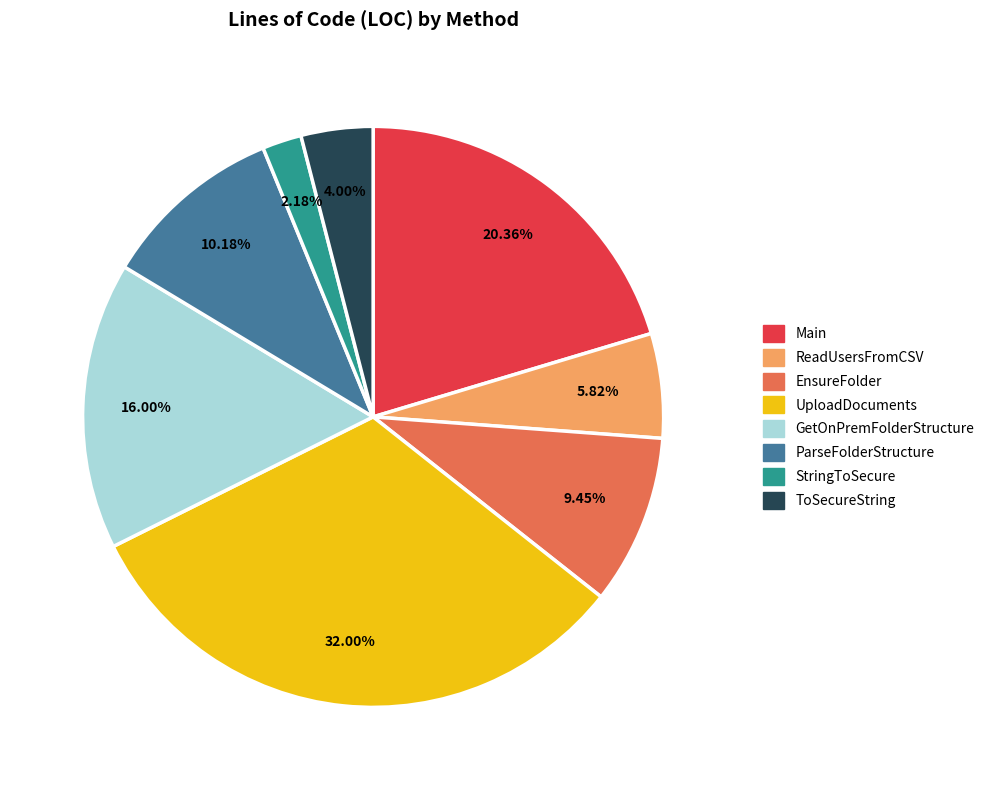

What is the total percentage of ToSecureString and UploadDocuments?

36.0%